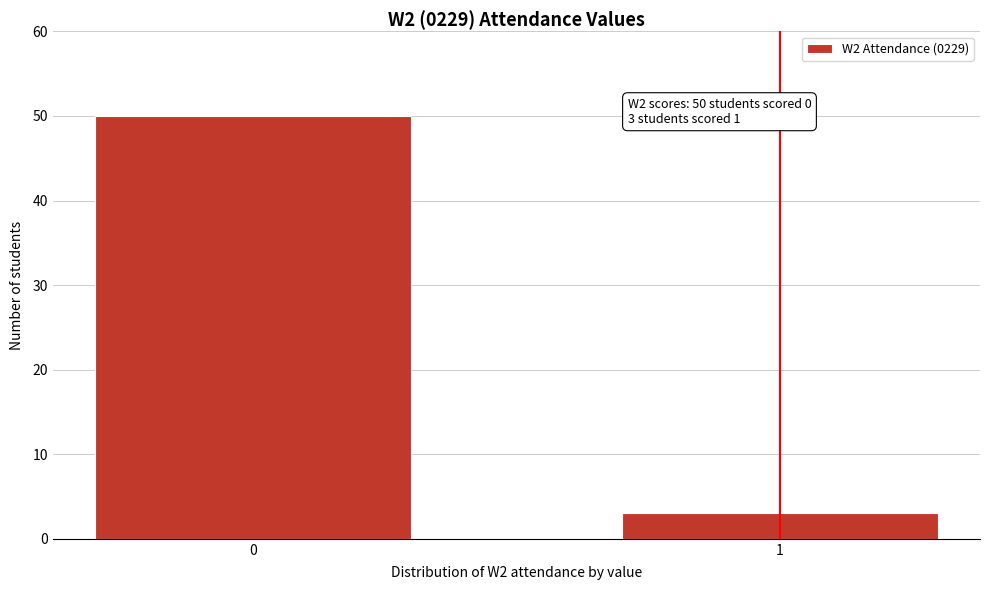

Reading left to right, list all the values displayed in this chart.

50	3